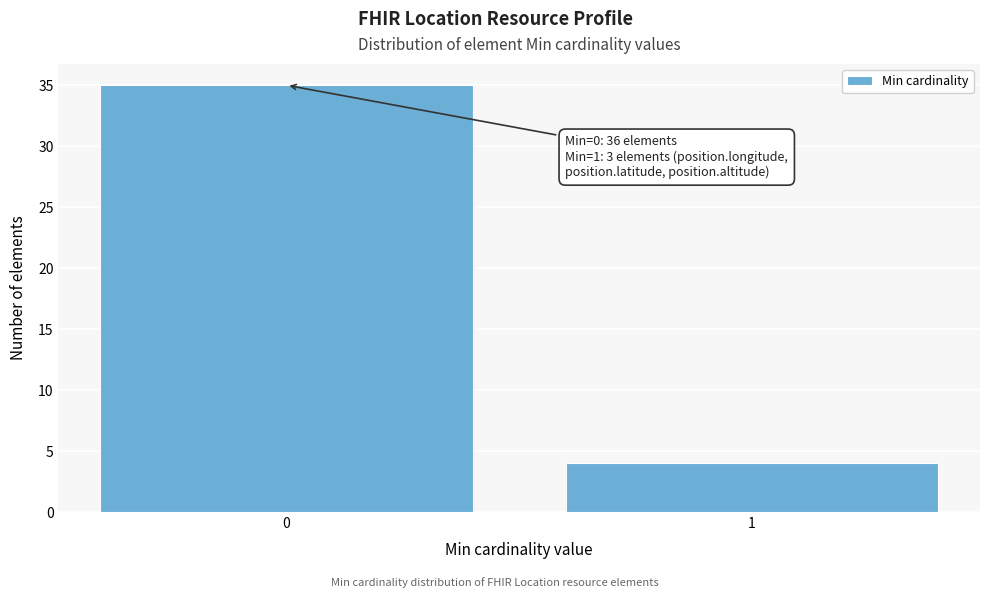

Reading left to right, transcribe all the data shown in this chart.

35	4